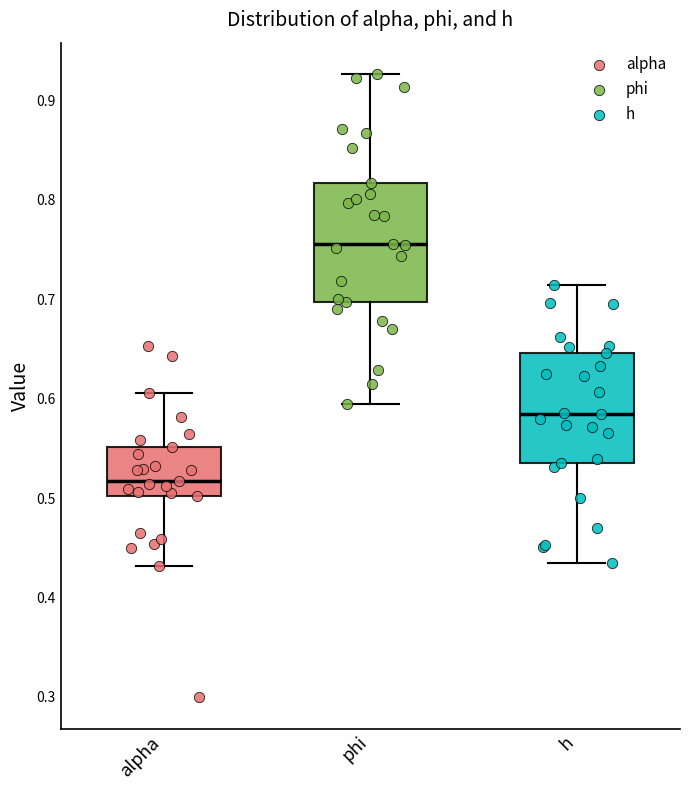

Reading left to right, transcribe this box plot: for each box, give where its median line is, the range the box spans, and where its two whiskers end, as read against the y-axis. The values are not printed on the chart, so give them approximately, as read against the axis.

alpha: median 0.52, box 0.50 to 0.55, whiskers 0.43 to 0.61
phi: median 0.76, box 0.70 to 0.82, whiskers 0.59 to 0.93
h: median 0.58, box 0.53 to 0.65, whiskers 0.43 to 0.71